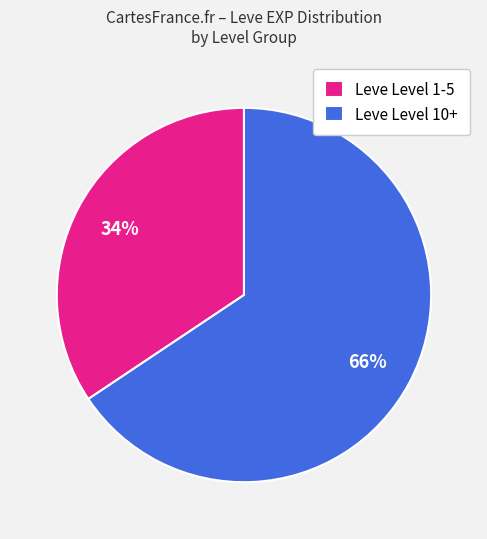

To the nearest percent, what is the average slice percentage?

50%